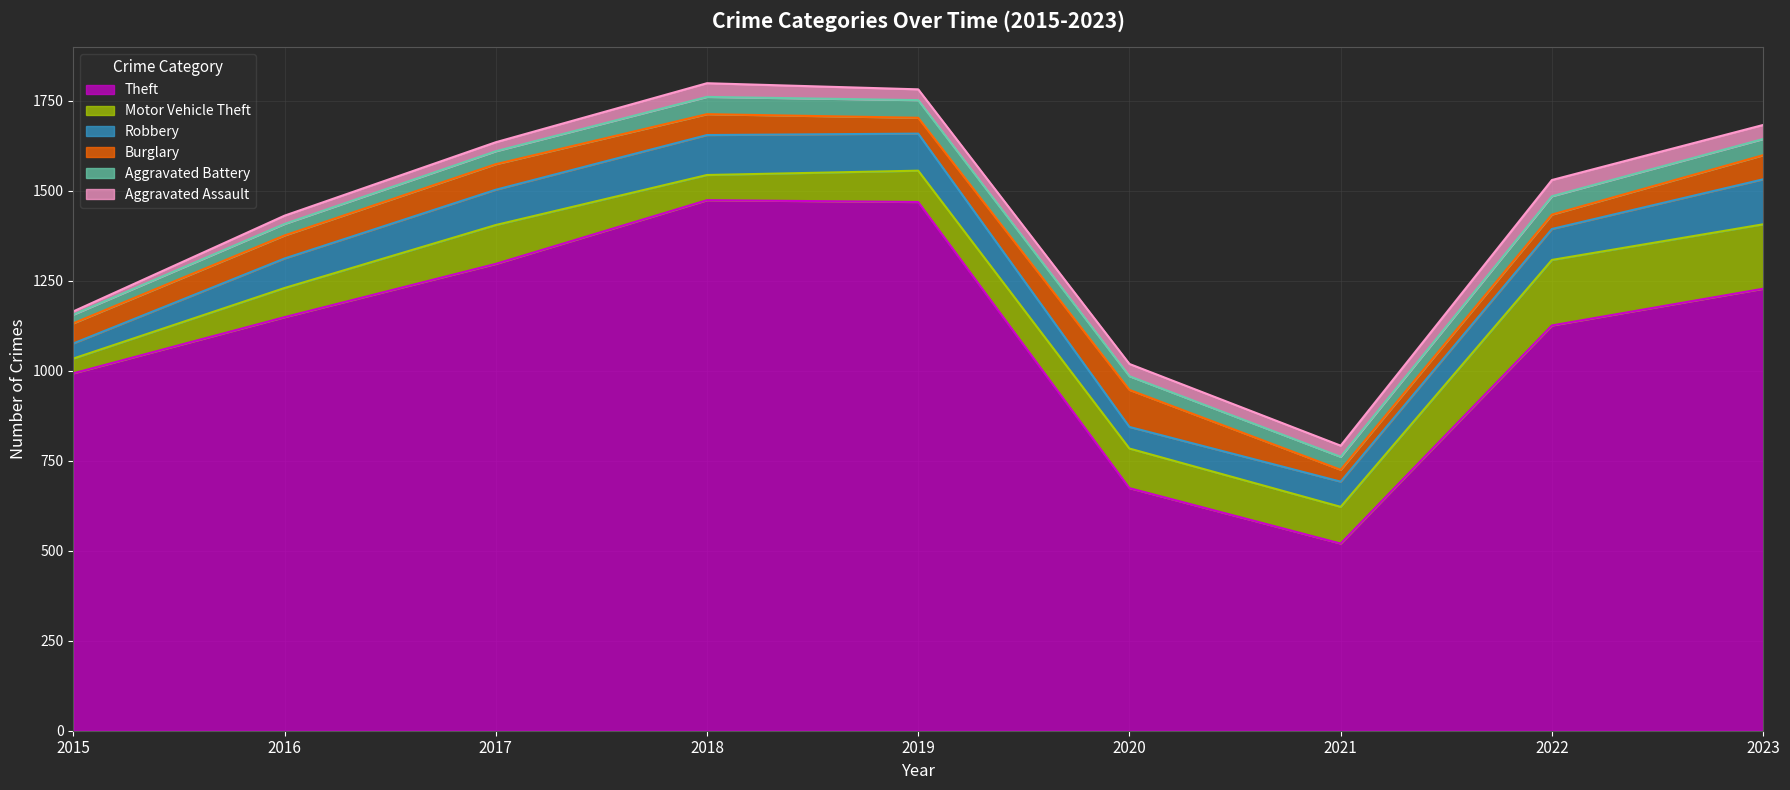

Where do Motor Vehicle Theft and Robbery first cross each other?

2016 and 2017